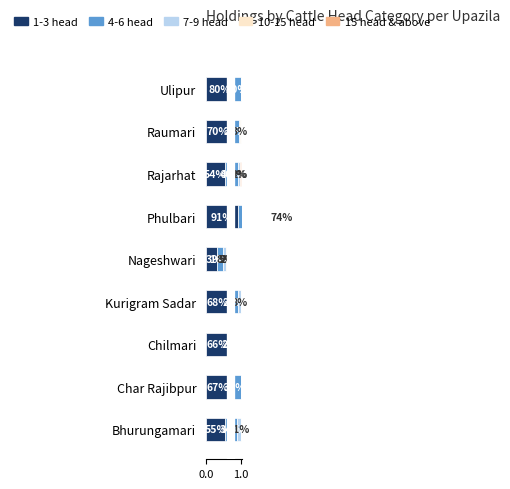

What is the highest value of the 4-6 head series?

0.9